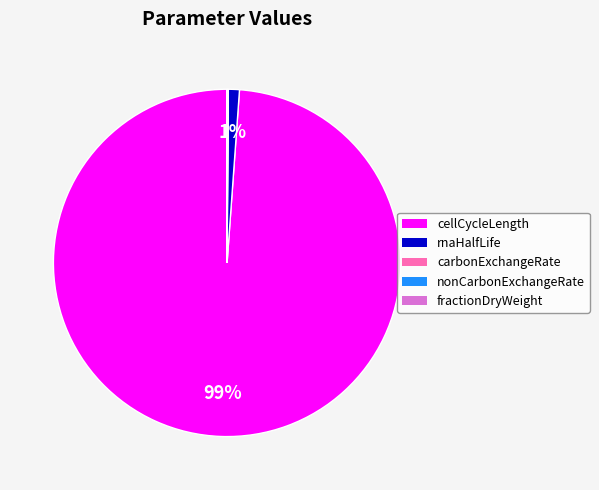

The rnaHalfLife slice represents 11% of the pie. True or false?

False